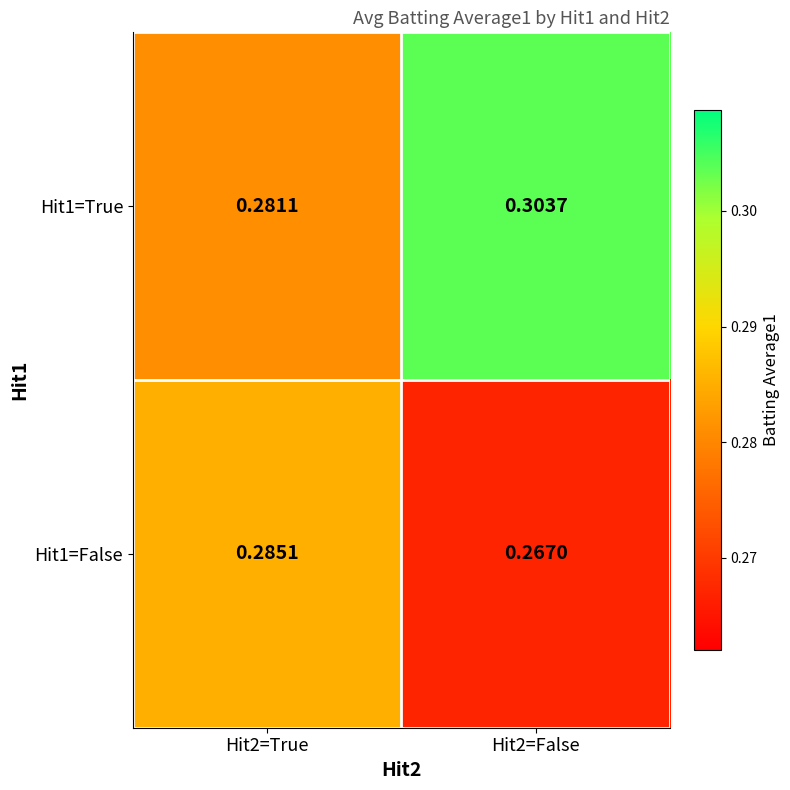

Is the value of Hit1=False at Hit2=True greater than the value of Hit1=True at Hit2=False?

No